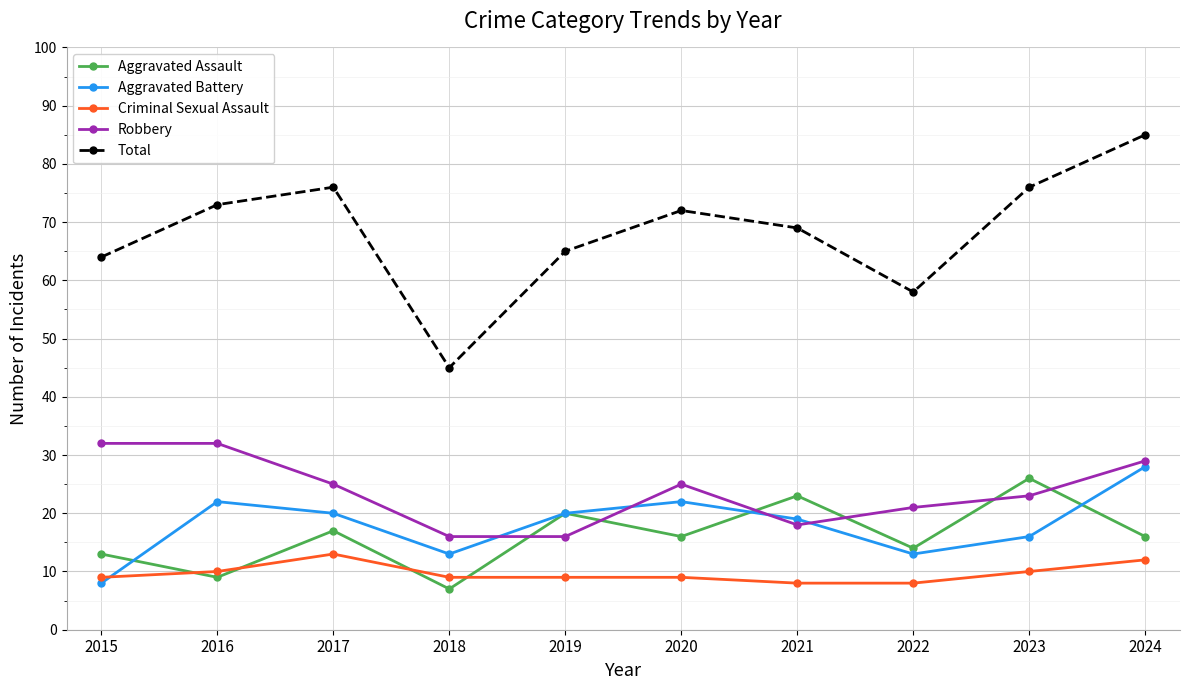

What is the value of the Aggravated Assault point at the 2nd from the left?

9